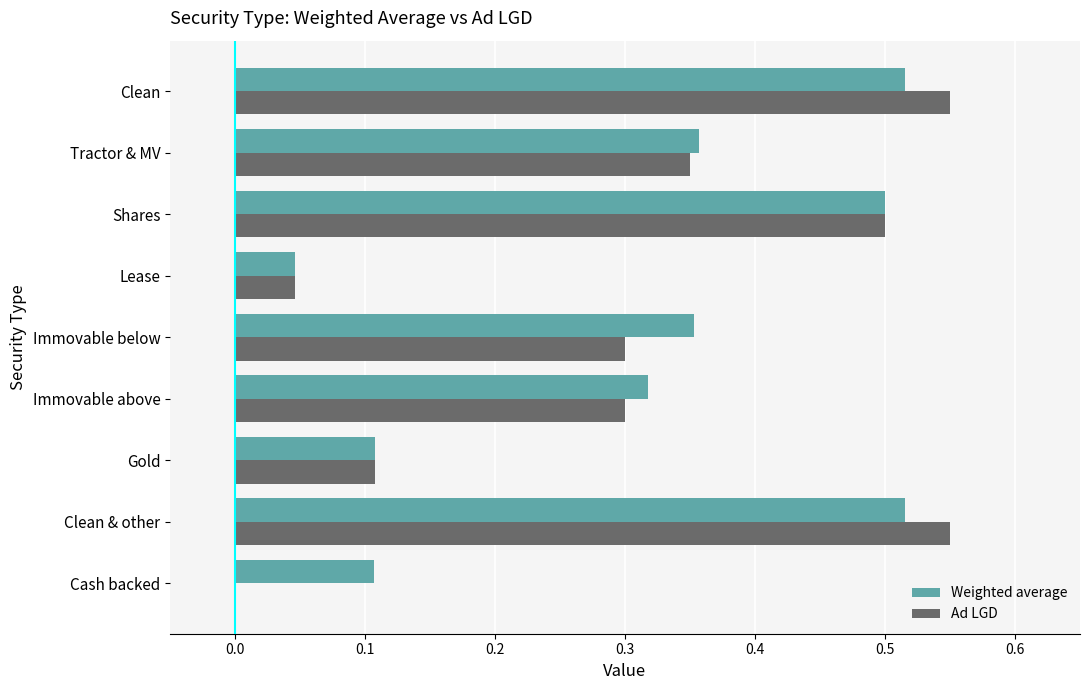

What is the sum of all Ad LGD values?

2.7